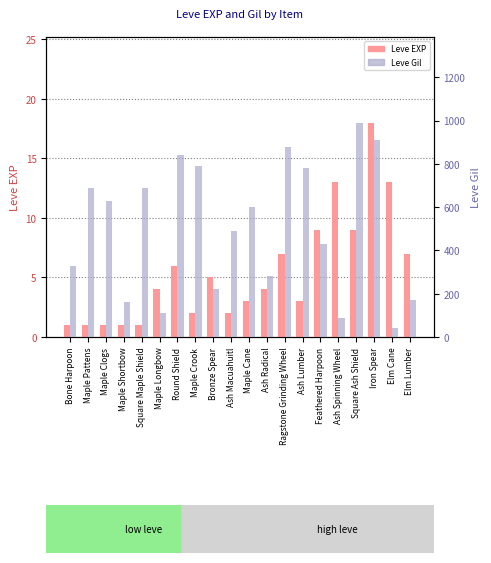

Which series has the largest total across all categories?

Leve Gil